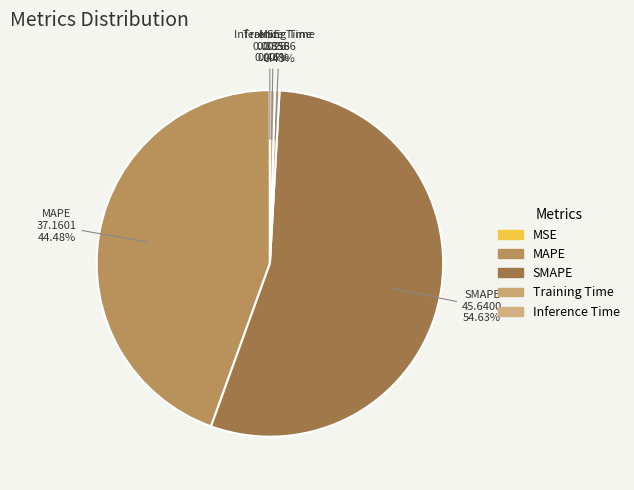

What percentage is NOT represented by MAPE?

55.5%